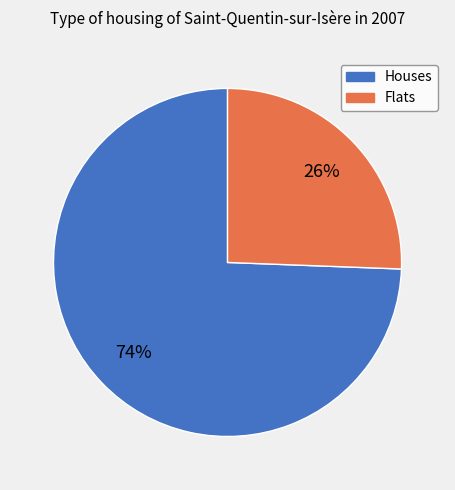

Does any single category account for the majority?

Yes